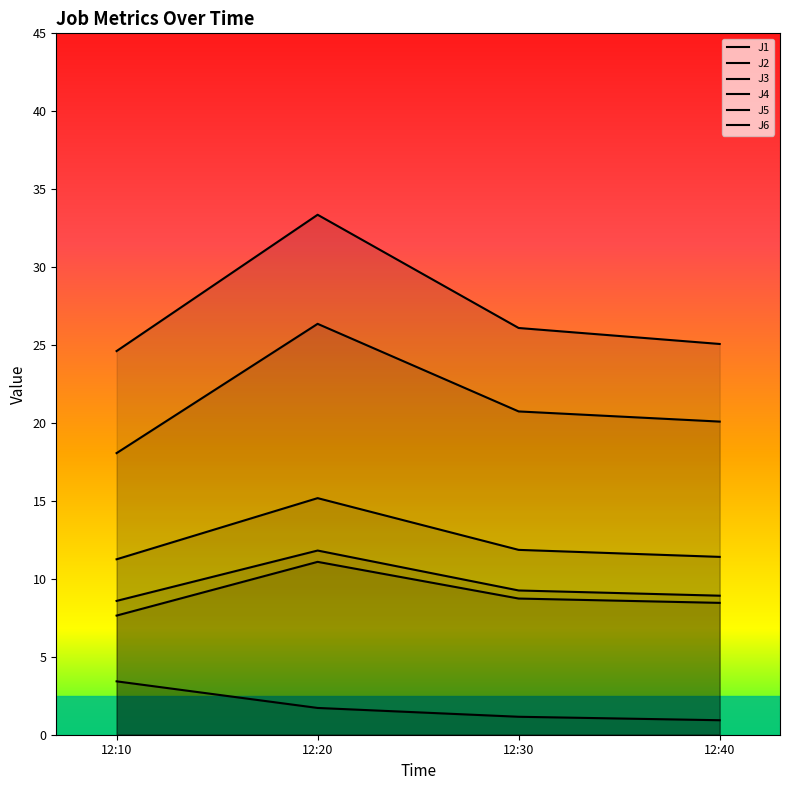

At which category does J4 reach its first local peak?

12:20